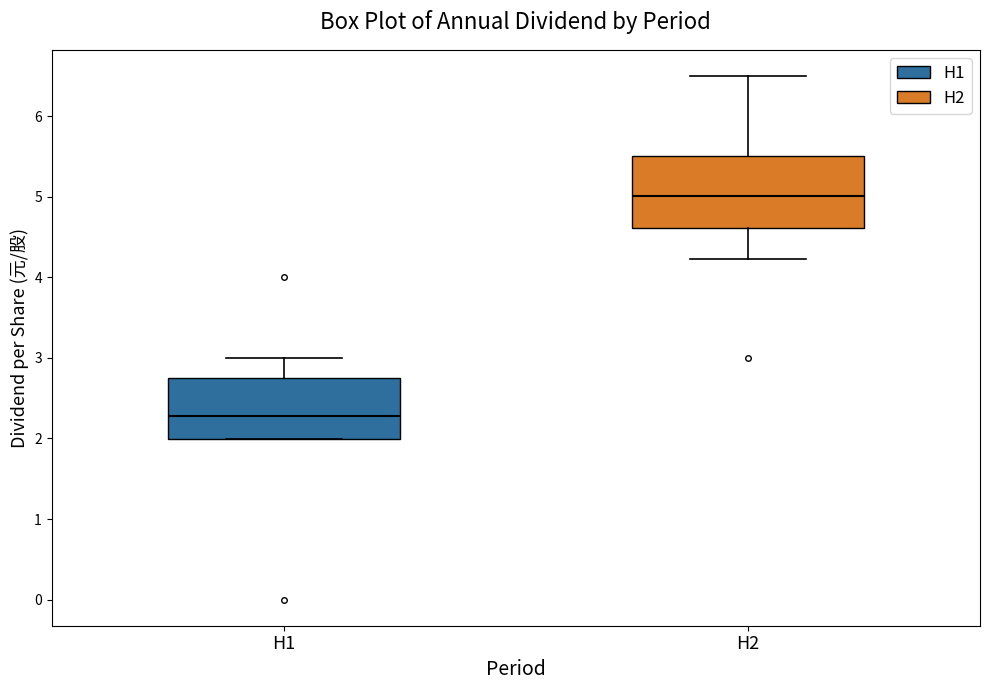

Reading left to right, transcribe this box plot: for each box, give where its median line is, the range the box spans, and where its two whiskers end, as read against the y-axis. The values are not printed on the chart, so give them approximately, as read against the axis.

H1: median 2.3, box 2.0 to 2.7, whiskers 2.0 to 3.0
H2: median 5.0, box 4.6 to 5.5, whiskers 4.2 to 6.5